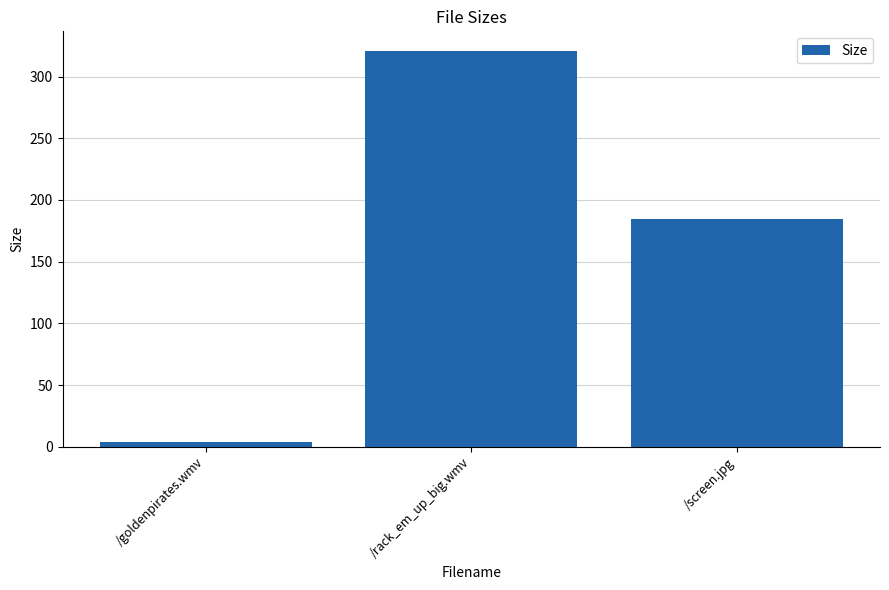

What is the label of the 1st bar from the right?

/screen.jpg